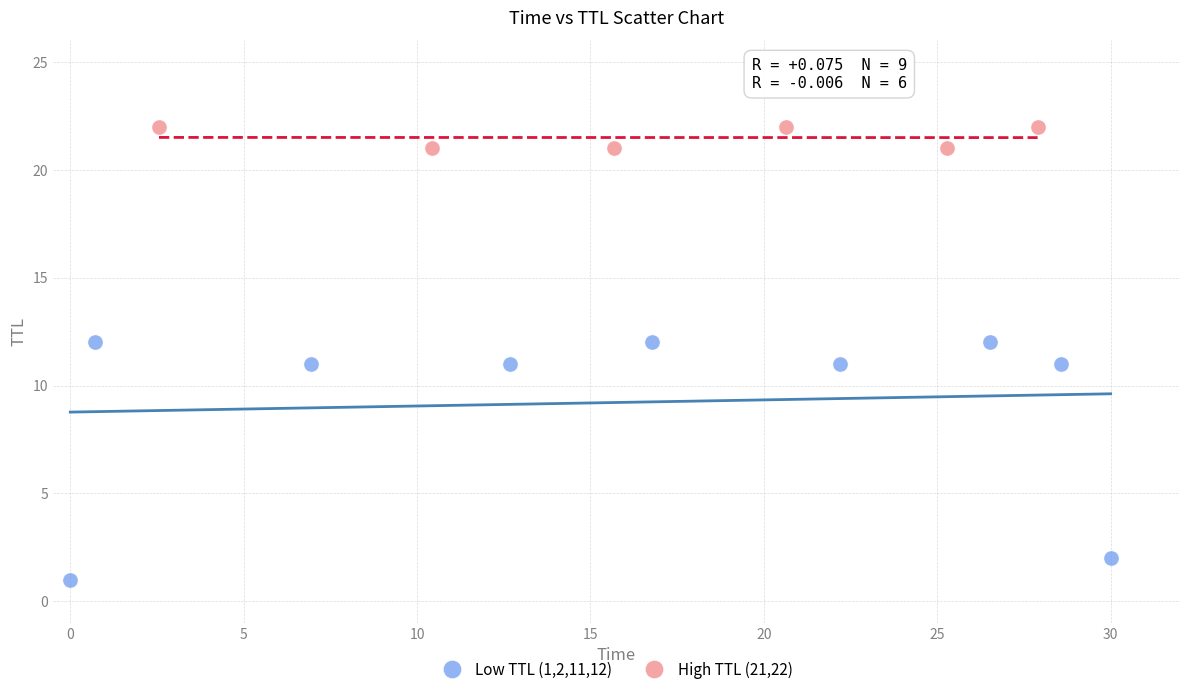

Which series has the largest Y range (max minus min)?

Low TTL (1,2,11,12)